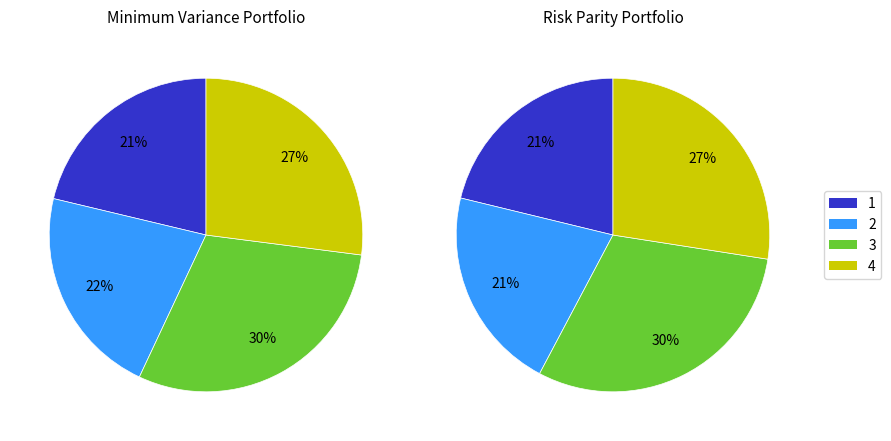

To the nearest percent, what is the difference between the largest and smallest slice percentages?

9%